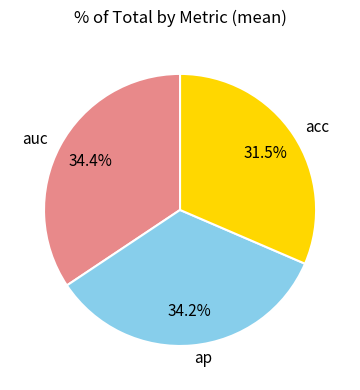

Does auc account for over 50% of the chart?

No